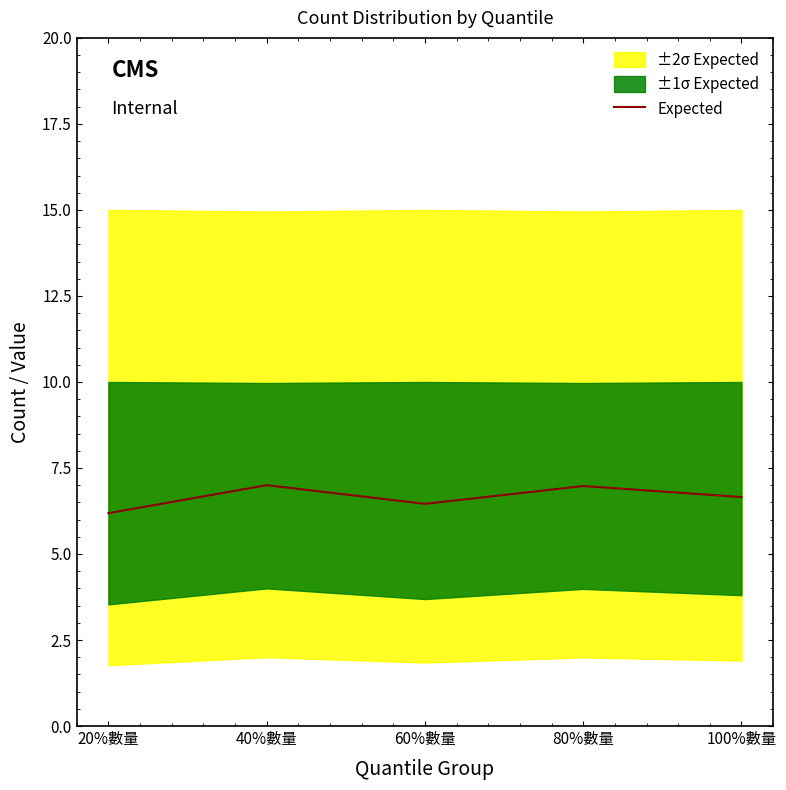

What is the minimum value shown in the chart?

6.2